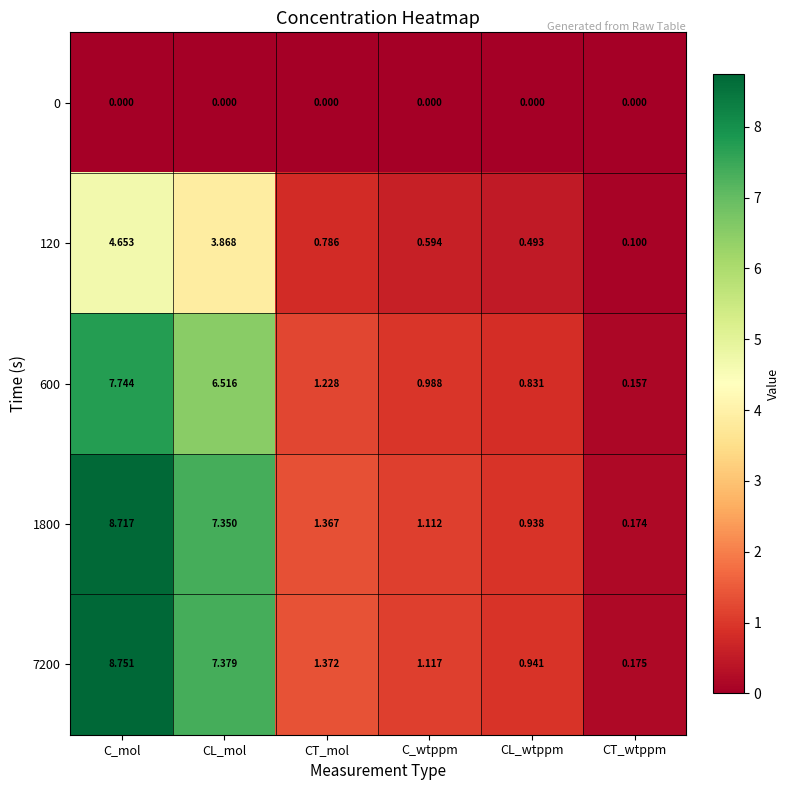

At which label does 1800 first exceed 1?

C_mol